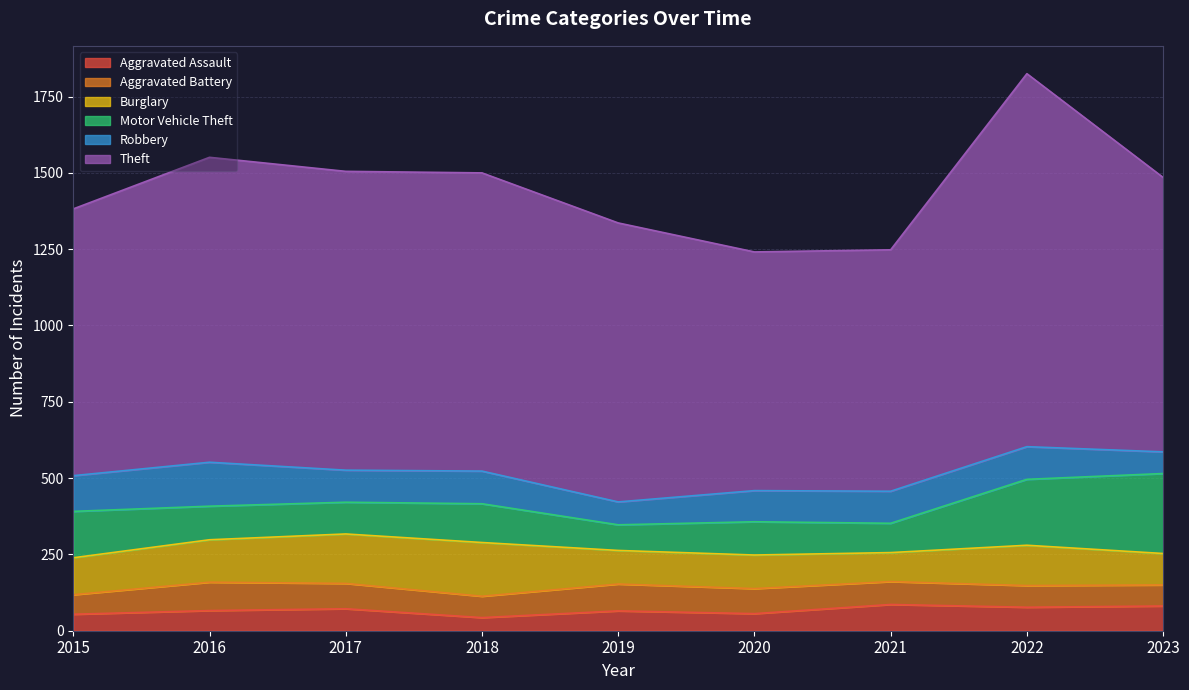

True or false: Motor Vehicle Theft and Aggravated Battery cross at least once.

True